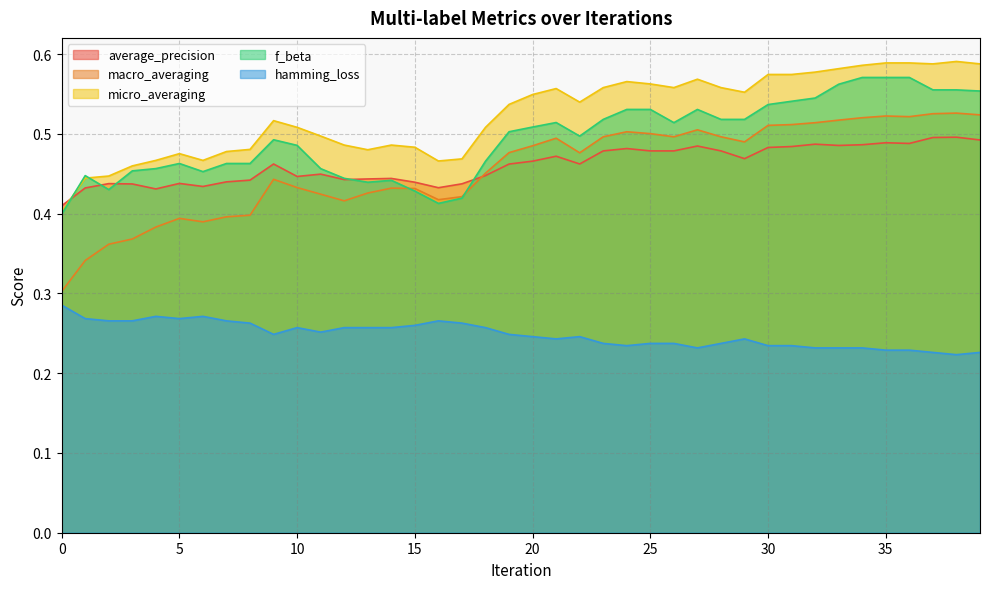

Which series has the largest range (max minus min)?

macro_averaging